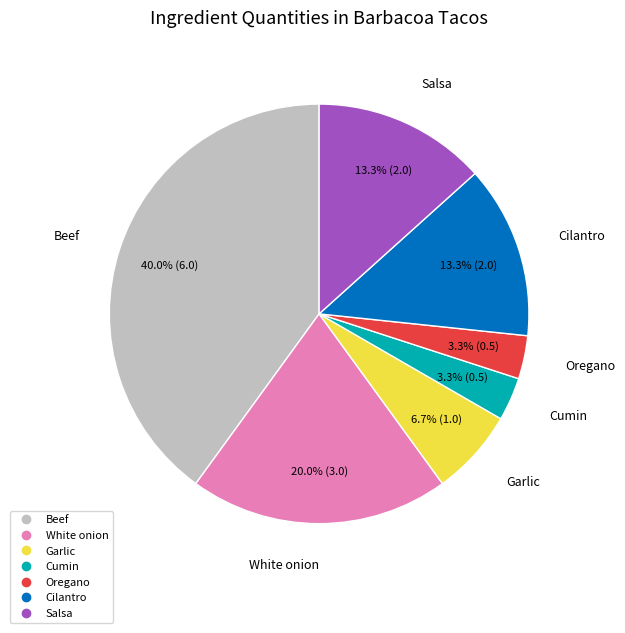

How many segments does this pie chart have?

7